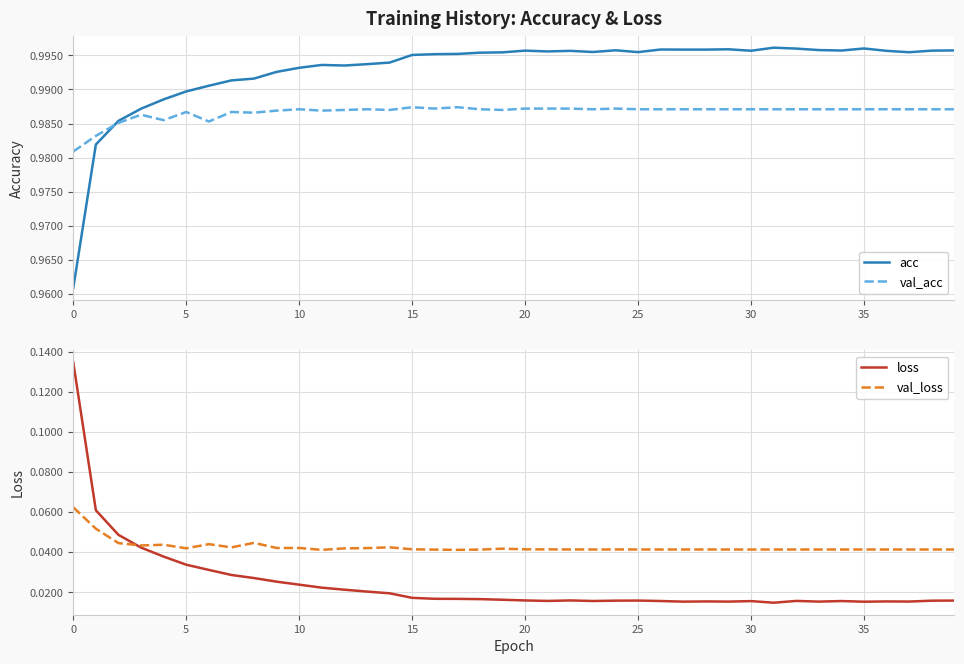

What is the spread (max minus min) of values at 20?

1.0